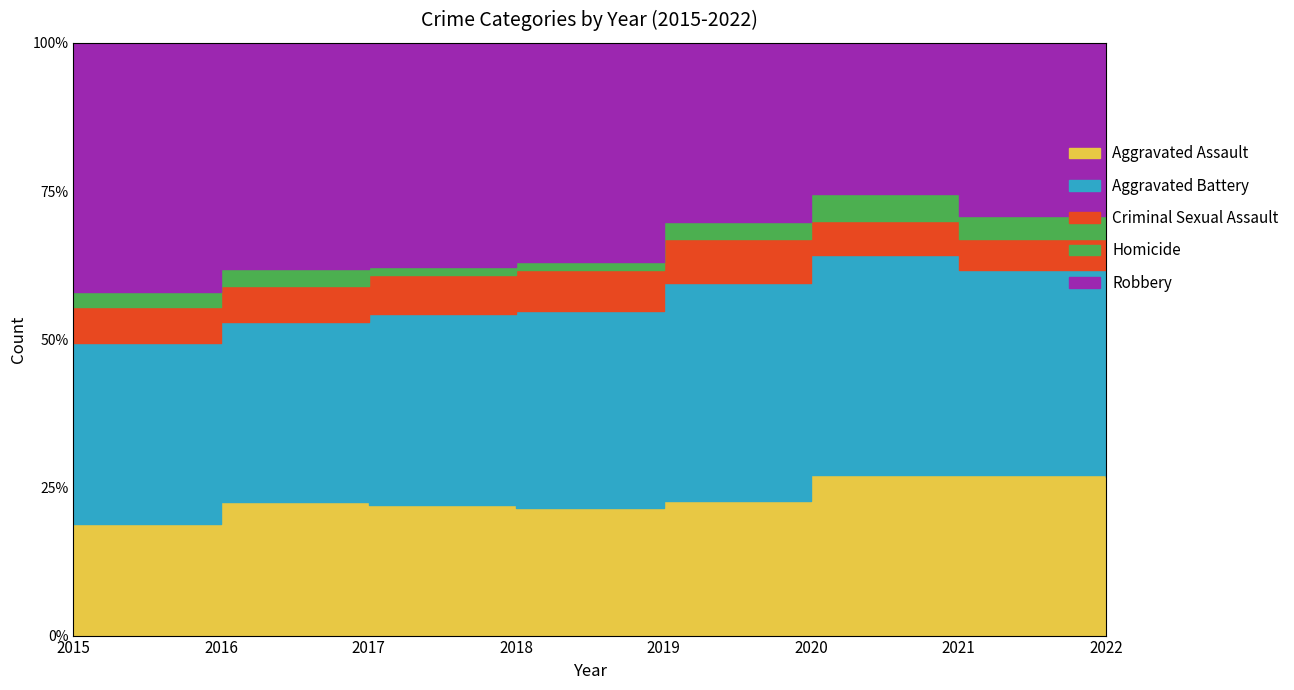

What is the minimum value for Criminal Sexual Assault?

28